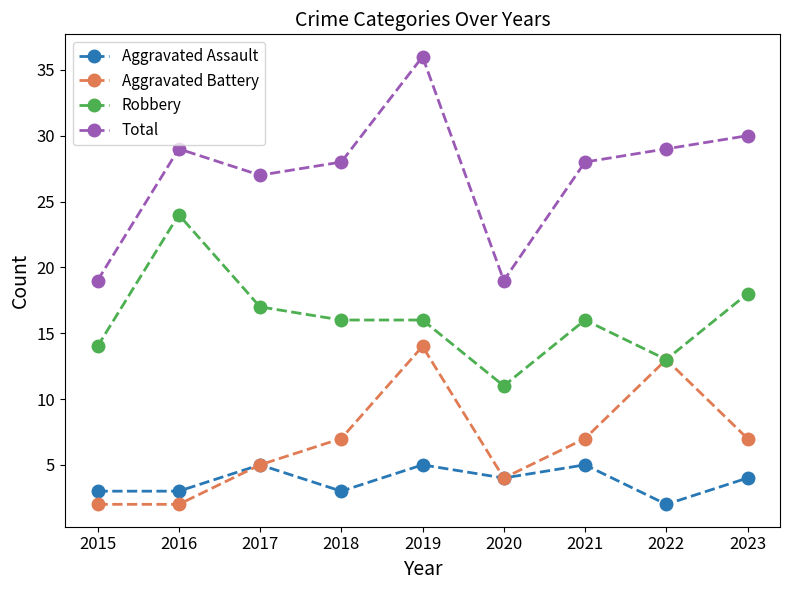

Rank the series at 2018 from lowest to highest value.

Aggravated Assault, Aggravated Battery, Robbery, Total